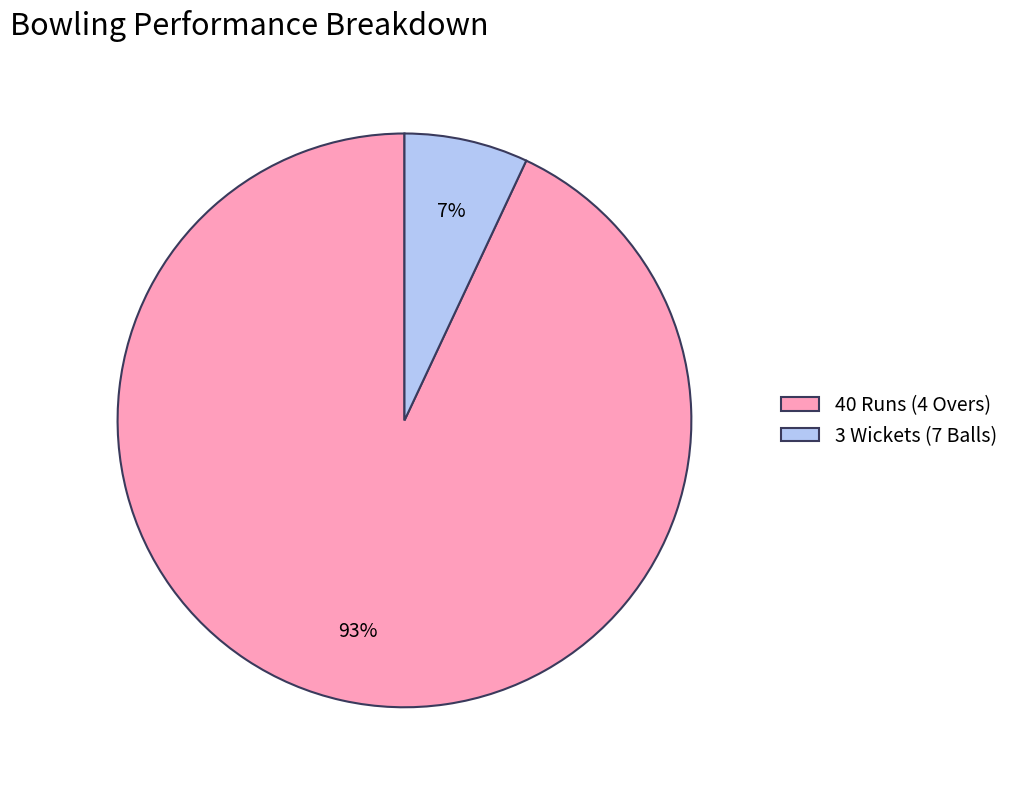

What is the smallest slice in the pie chart?

3 Wickets (7 Balls)